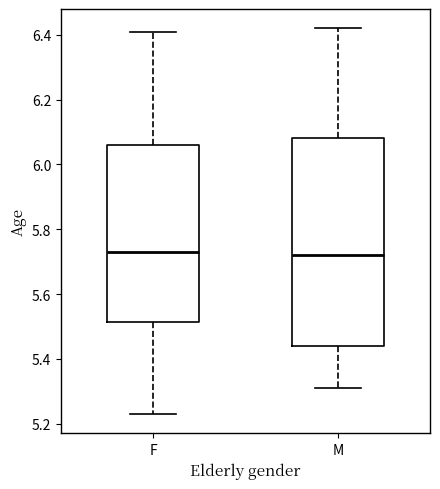

Comparing the boxes themselves (not the whiskers), which one is the tallest?

M